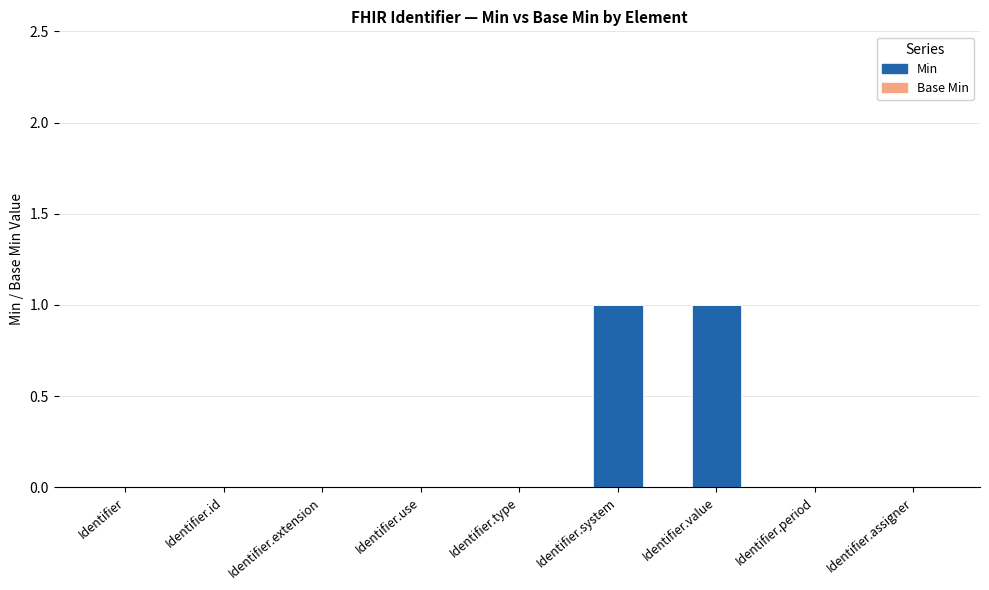

Count the number of categories in the chart.

9